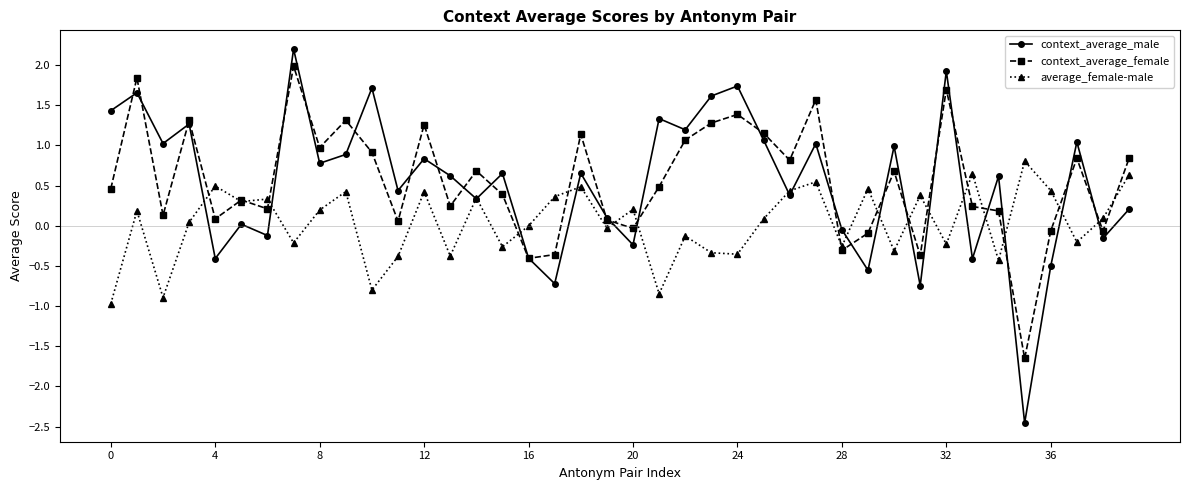

What is the value of the context_average_female point at the 18th from the left?

-0.4